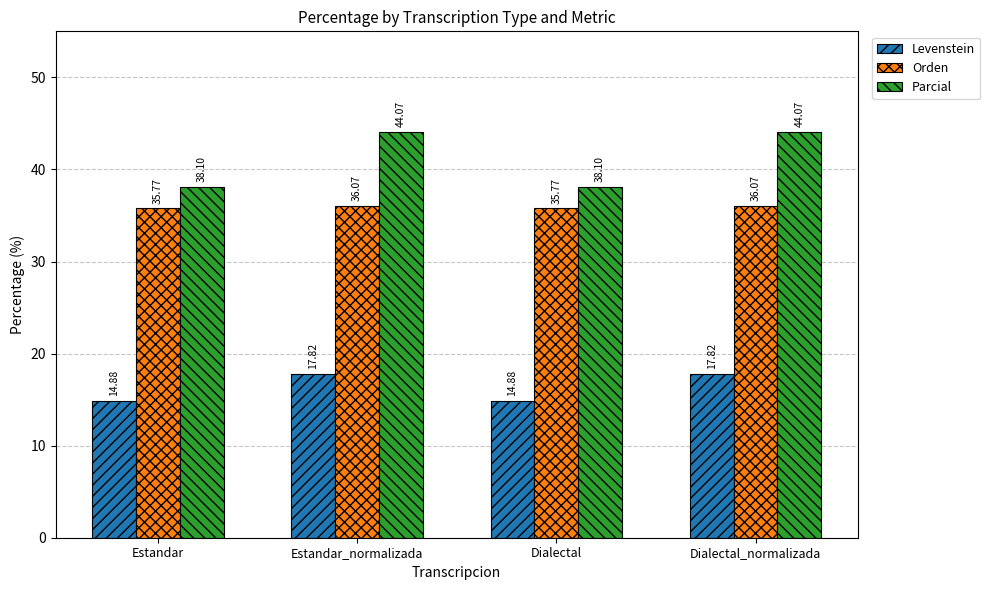

Is the value of Parcial at Dialectal_normalizada greater than the value of Orden at Dialectal?

Yes